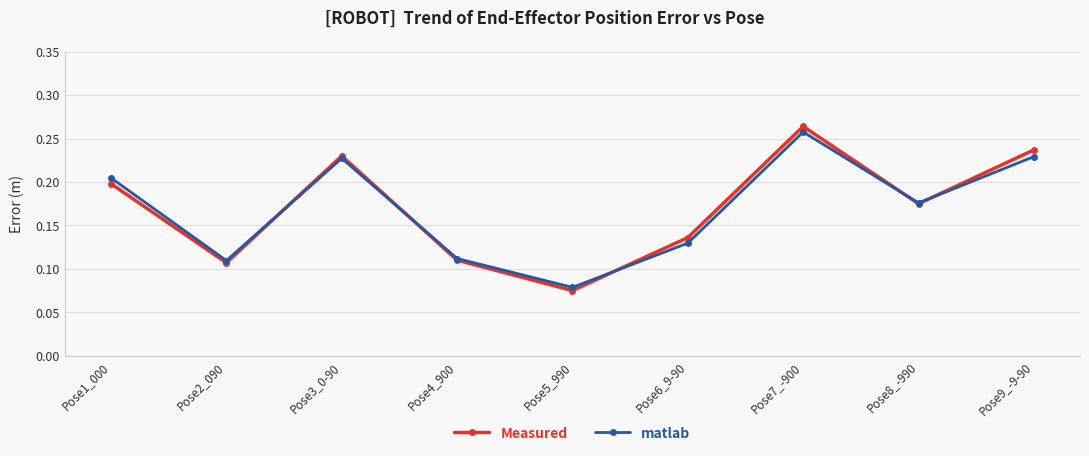

Between Pose1_000 and Pose8_-990, which series saw the biggest shift?

matlab